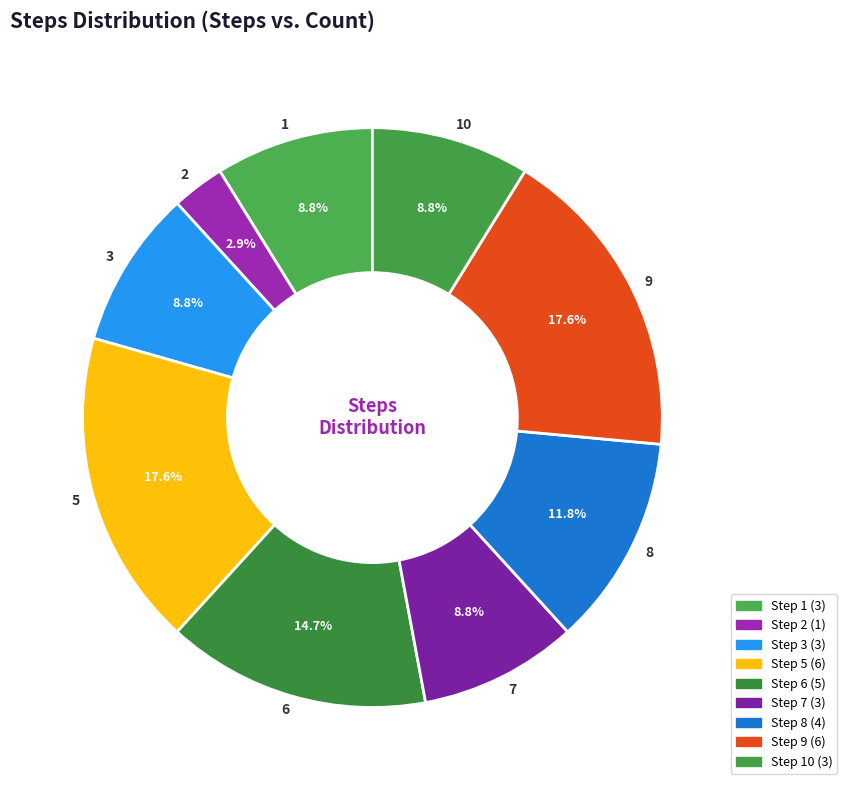

What percentage do 5 and 7 together represent?

26.5%